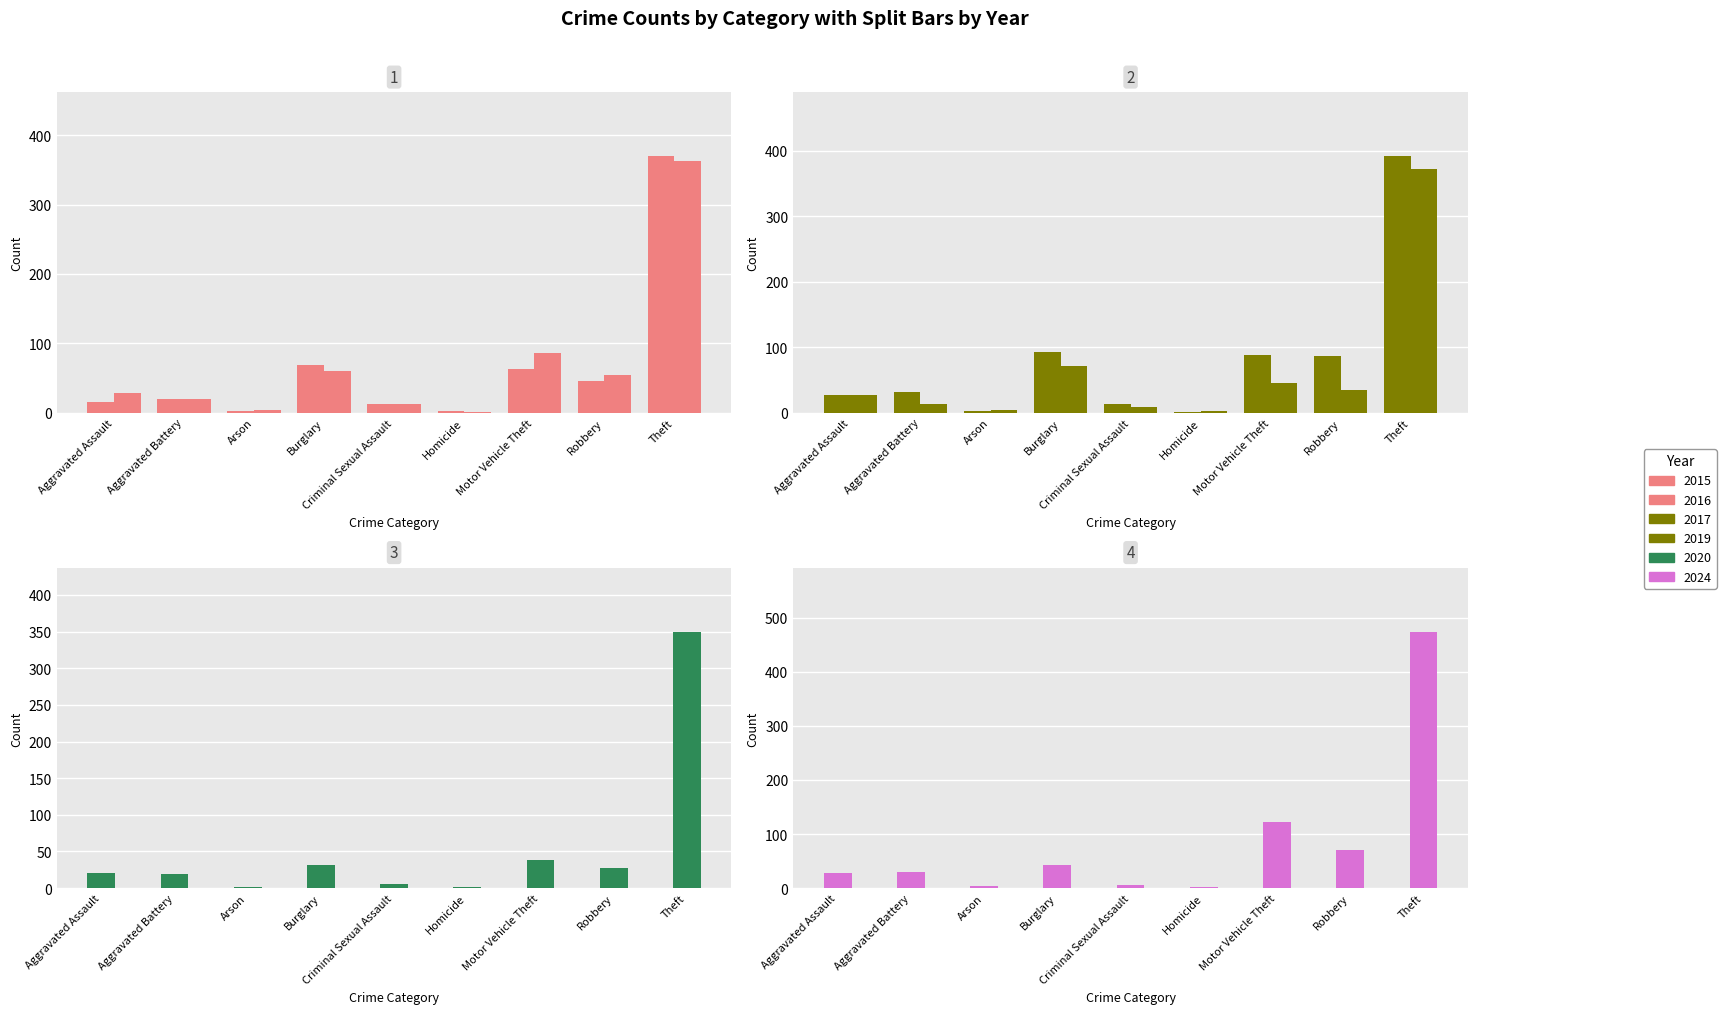

How many bars are there in total?

54